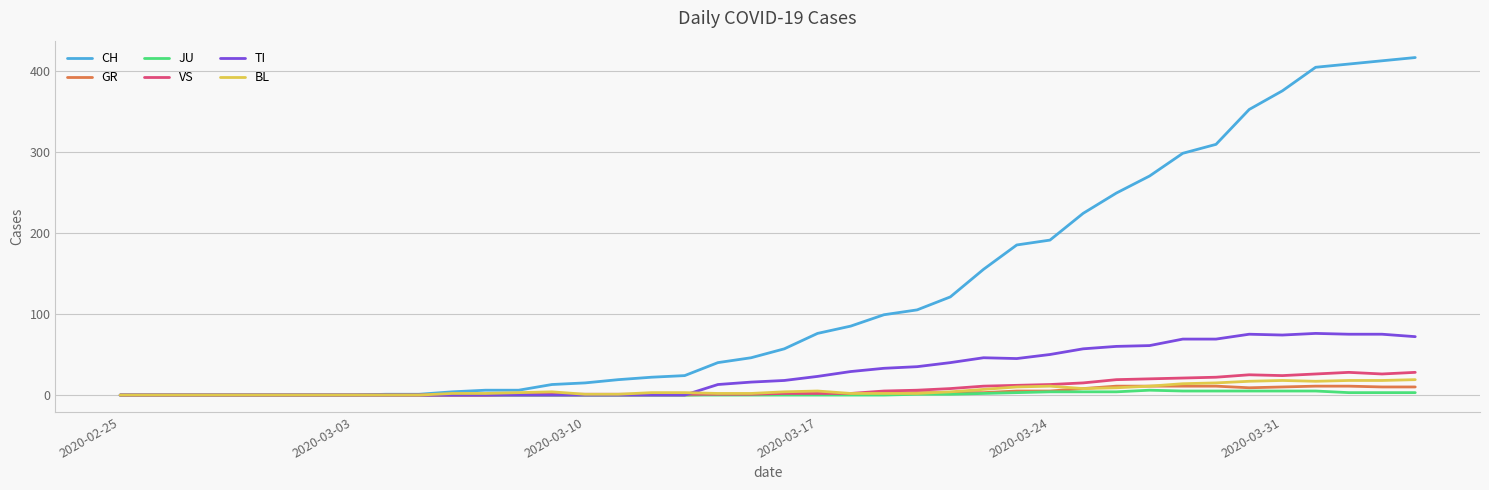

Which series has the largest total across all categories?

CH